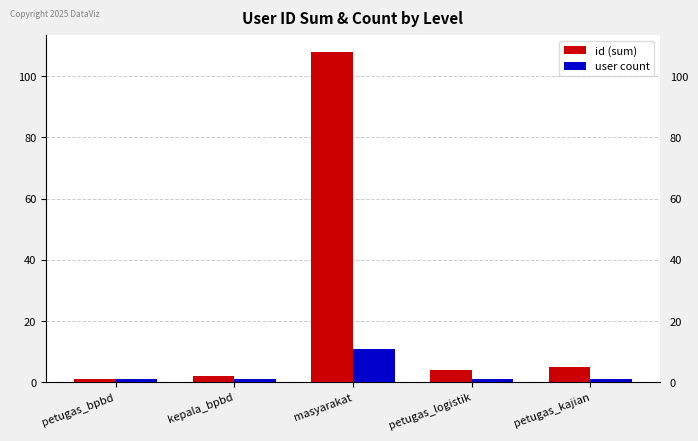

List the series in order of their peak value, lowest first.

user count, id (sum)